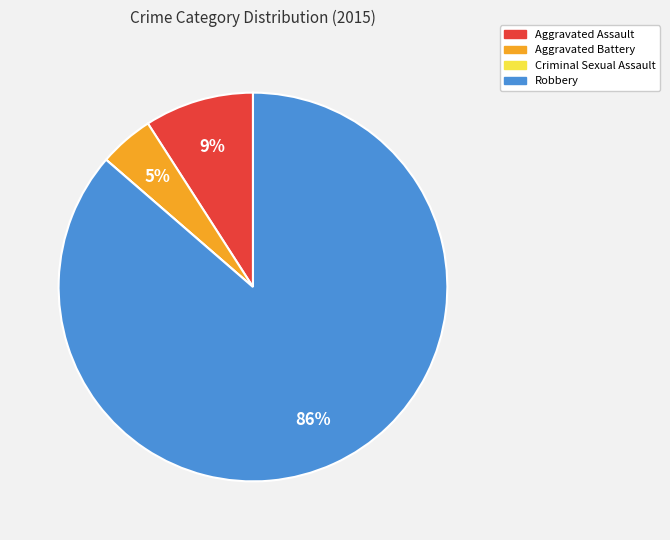

Combined, do Aggravated Battery and Robbery account for over 50%?

Yes